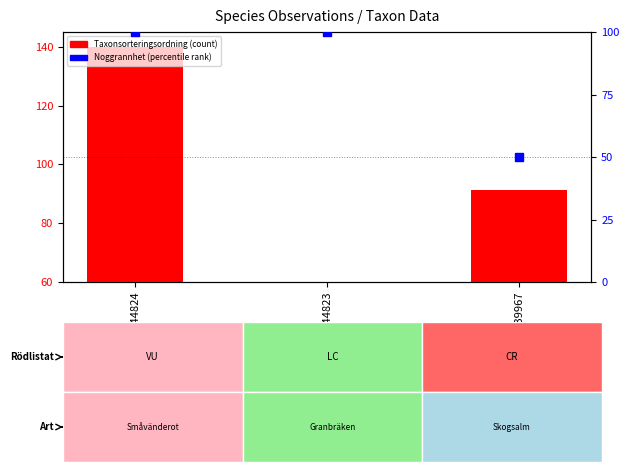

Is the value of Taxonsorteringsordning (scaled) at 63544824 greater than the value of Noggrannhet (percentile) at 63544824?

Yes